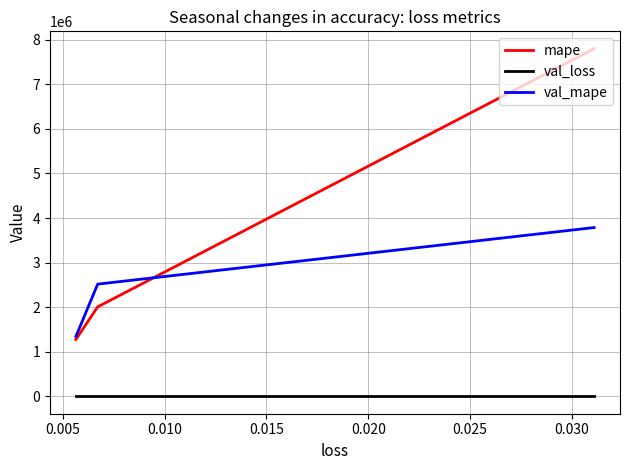

The value of val_loss at 0.005 is 0.0. True or false?

False